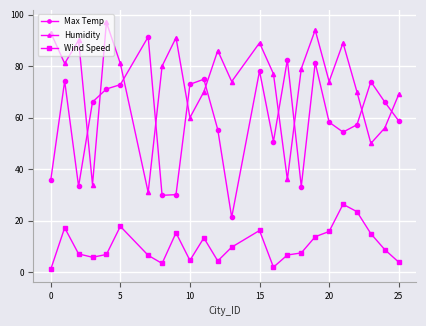

What is the maximum value for Humidity?

97.0